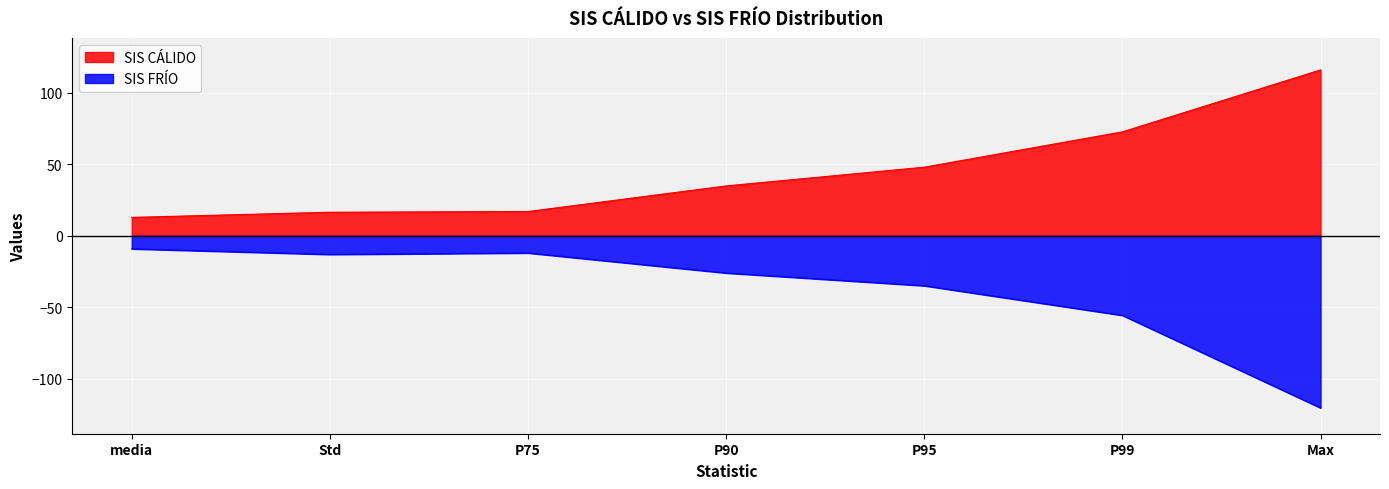

True or false: SIS CÁLIDO and SIS FRÍO cross at least once.

False